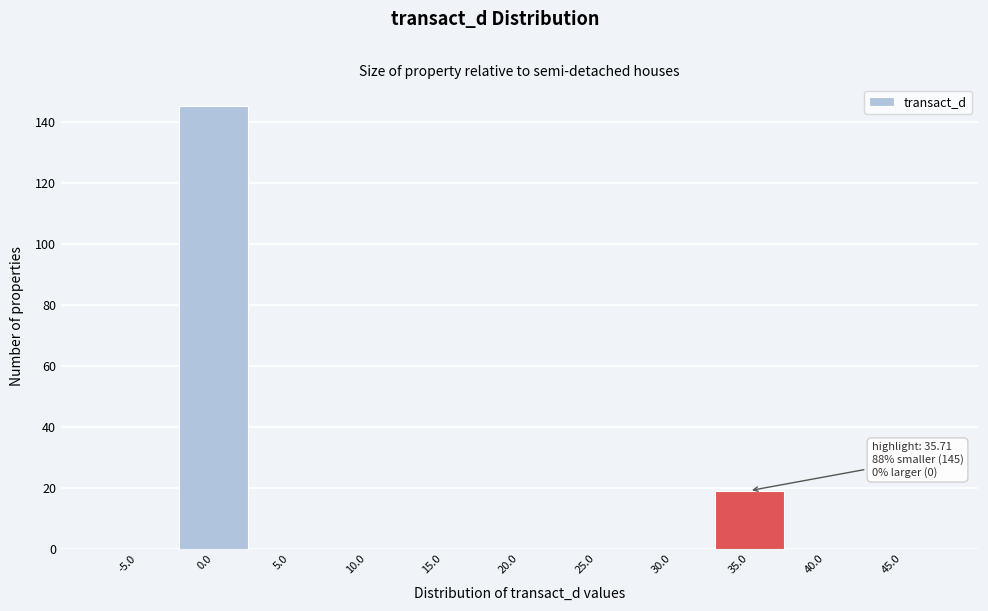

Reading left to right, what are all the values shown in this chart?

-5.0=0	0.0=145	5.0=0	10.0=0	15.0=0	20.0=0	25.0=0	30.0=0	35.0=19	40.0=0	45.0=0